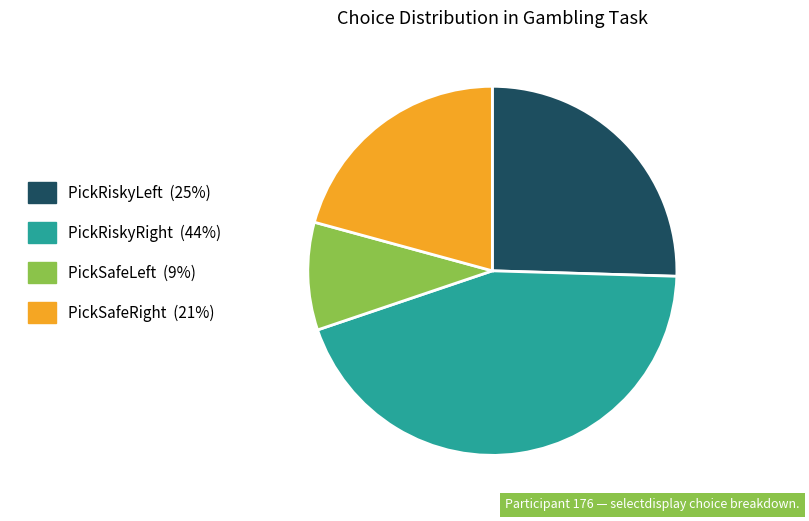

Approximately how many times larger is the value at PickSafeRight (21%) compared to PickSafeLeft (9%)?

2.2